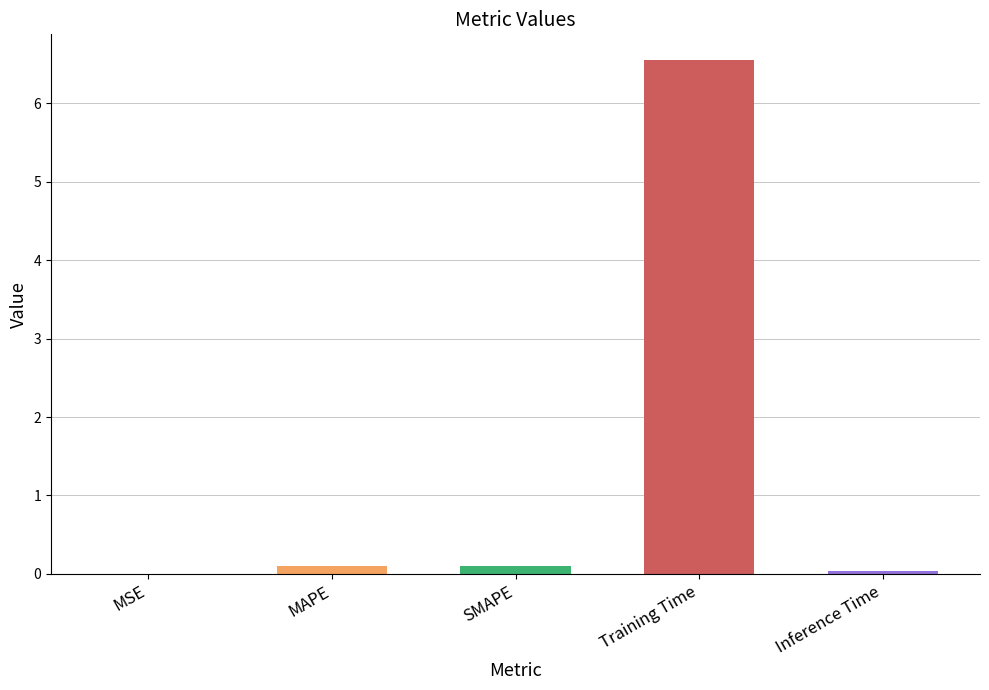

How many categories are shown in the chart?

5